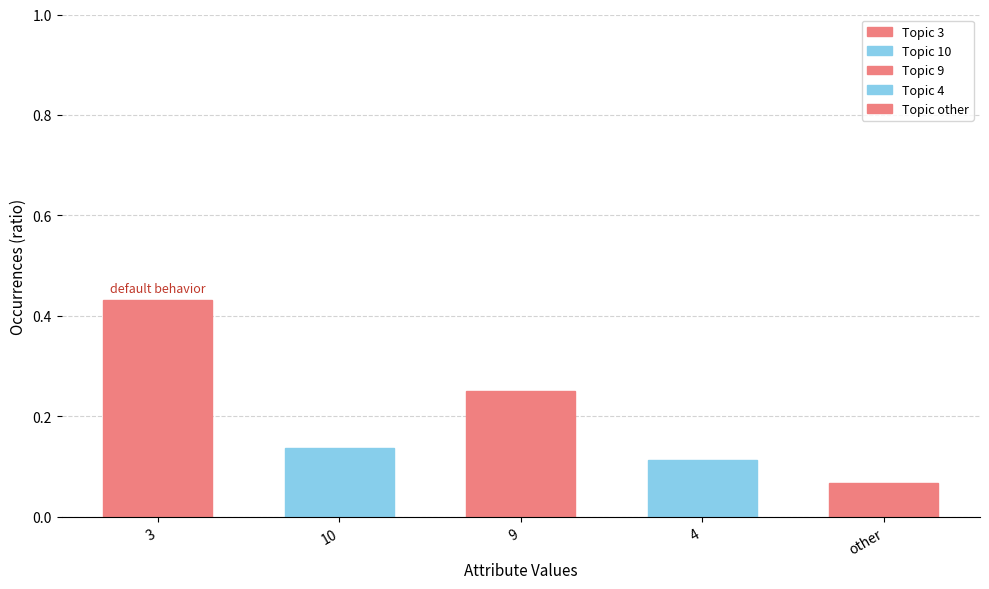

Which label corresponds to the smallest value in the chart?

other